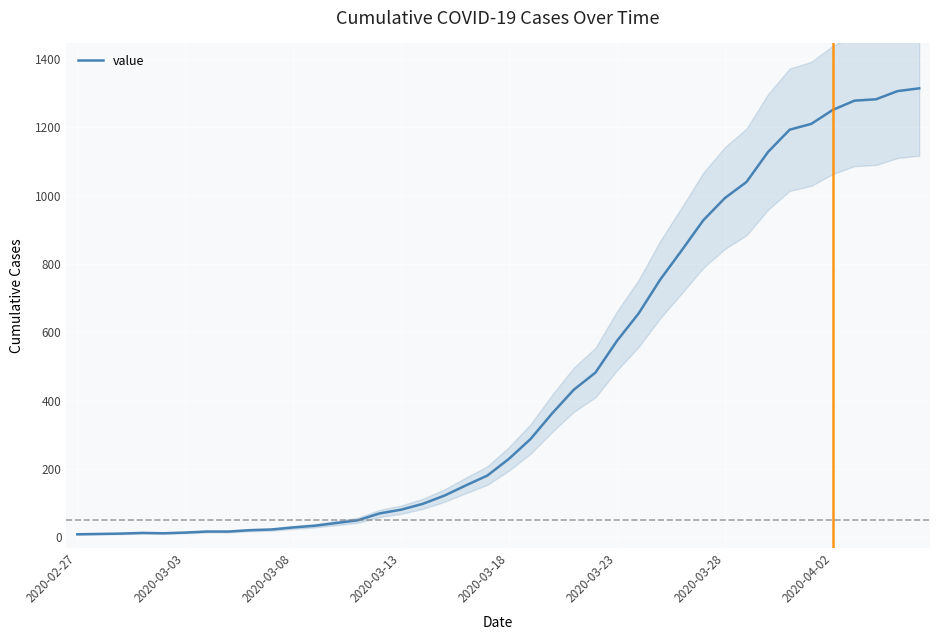

What is the maximum value for value?

1314